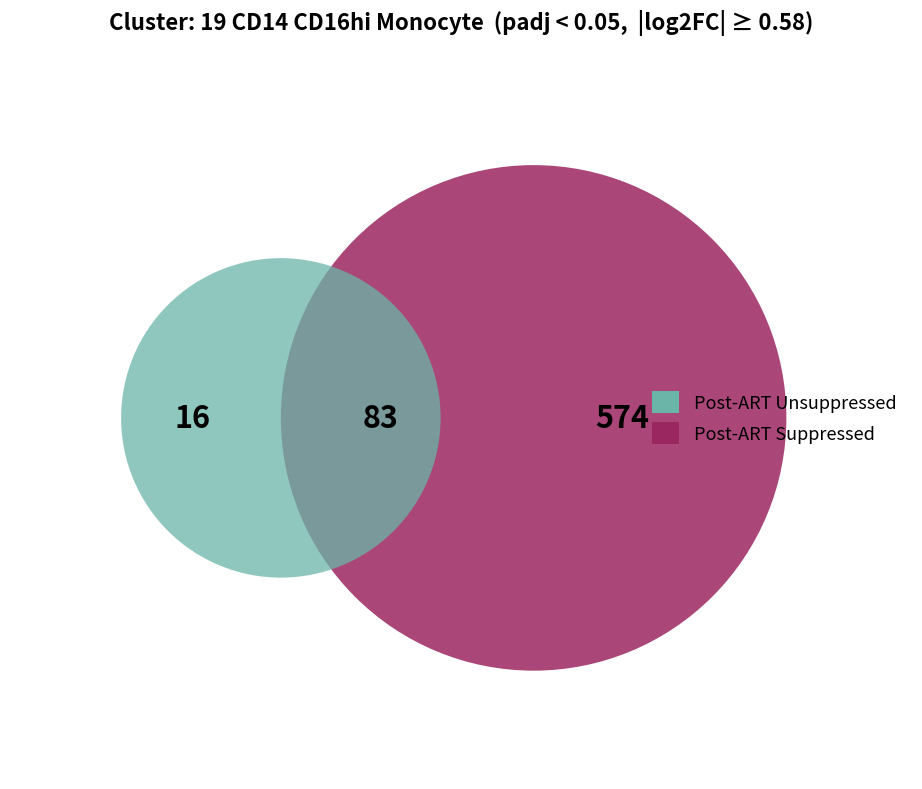

Is there a majority slice in this chart?

Yes